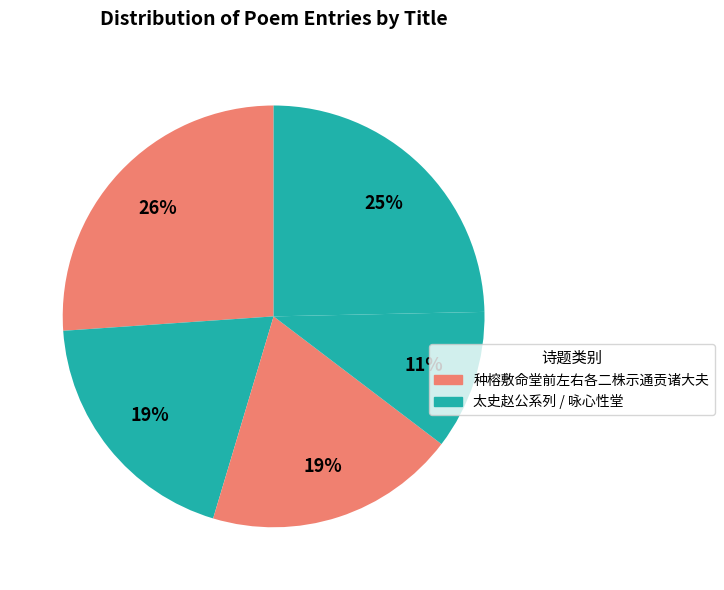

How many slices are in this pie chart?

5